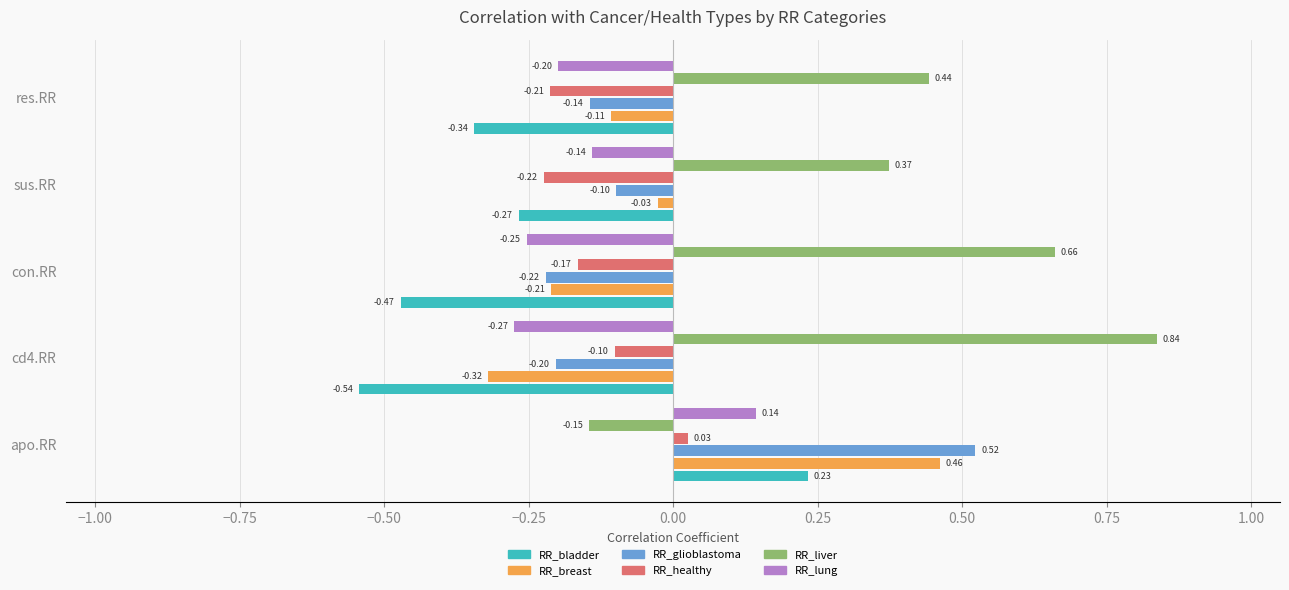

At which label does RR_liver reach its minimum?

apo.RR